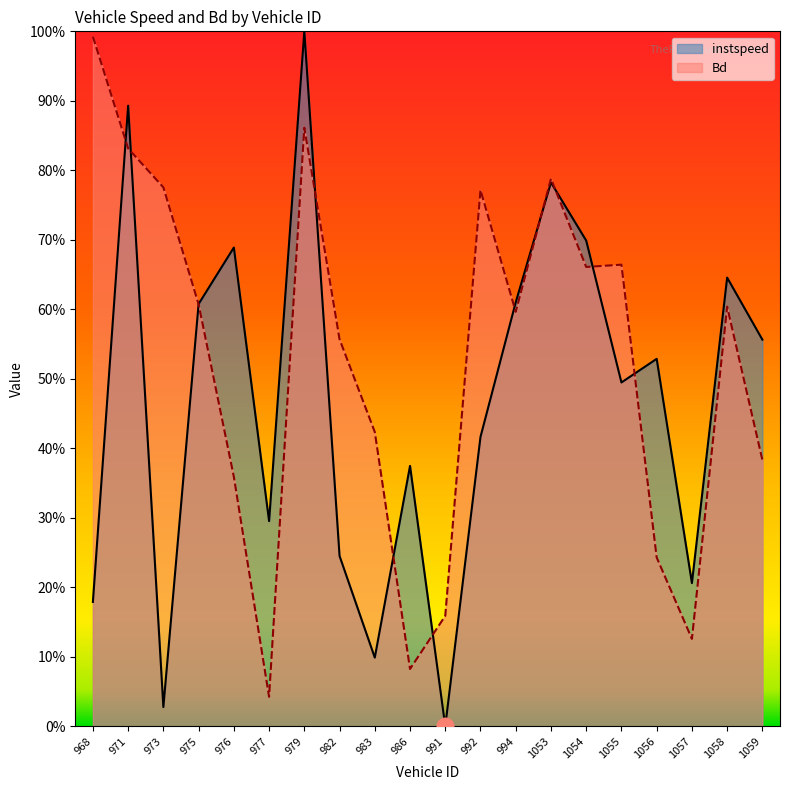

After their last crossing, which series has the higher values: instspeed or Bd?

instspeed